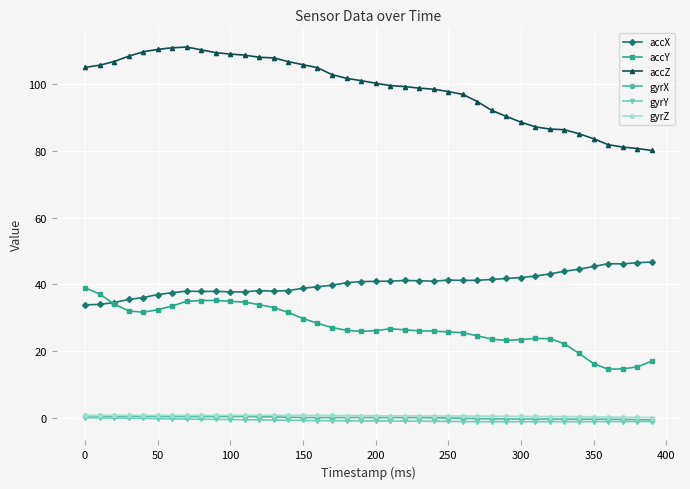

What is the minimum value for accX?

33.9